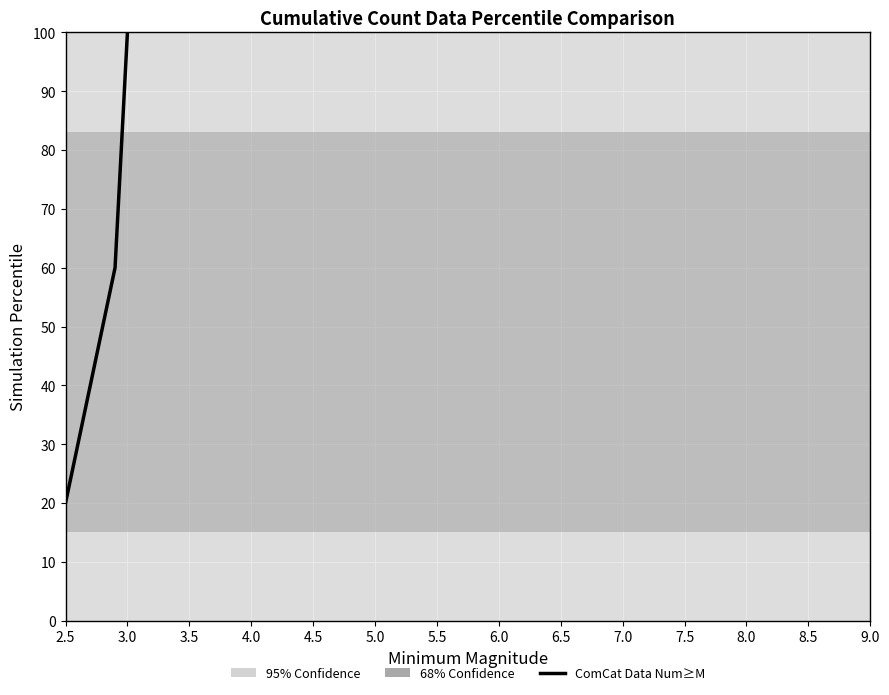

How many series are shown in this chart?

1